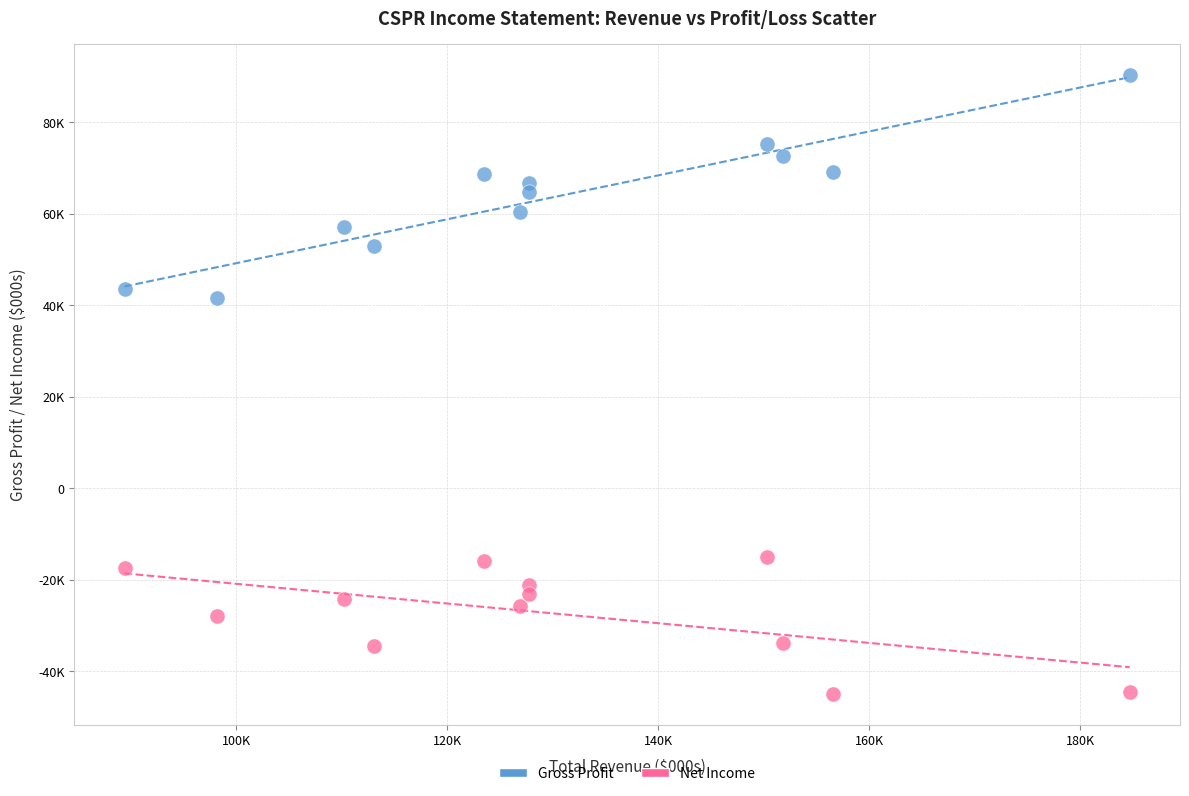

What are all the series names shown in the legend?

Gross Profit, Net Income